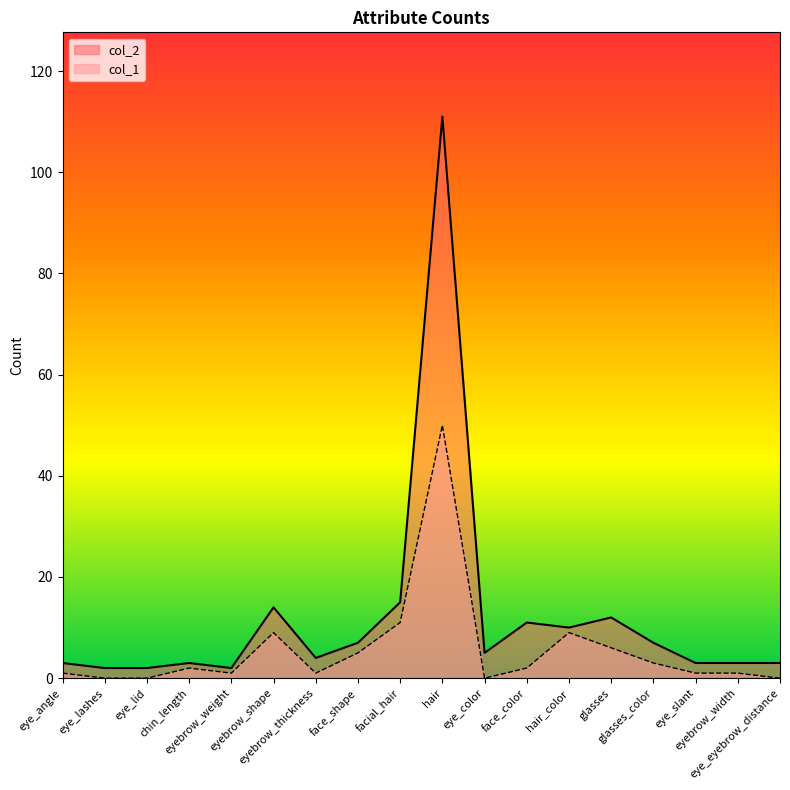

What is the label of the 16th point from the right?

eye_lid